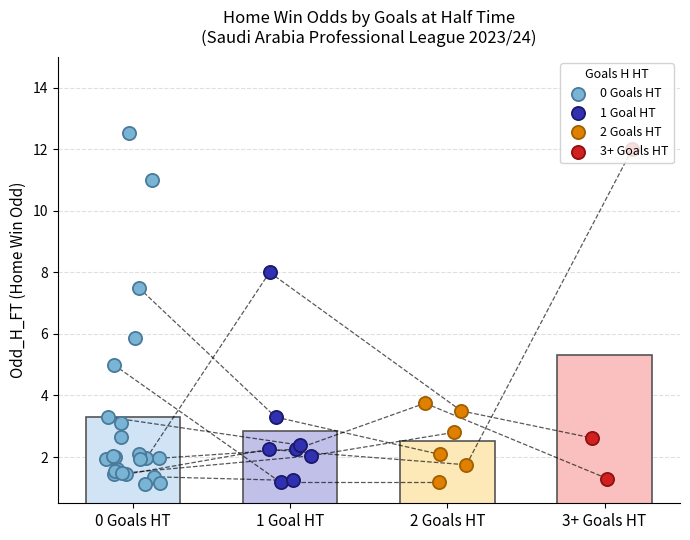

Is the value of Odd_H_FT at 0 greater than the value of Odd_A_FT at 0?

No